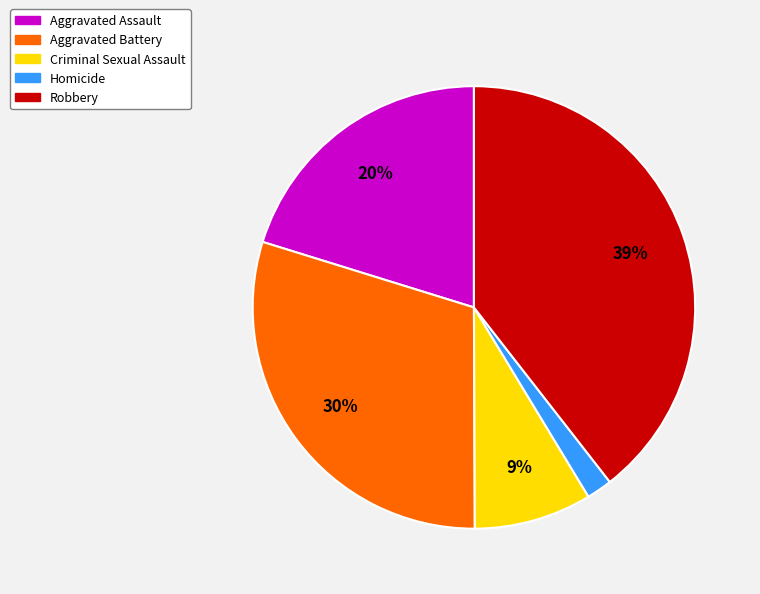

Is there any slice that represents more than half of the pie?

No